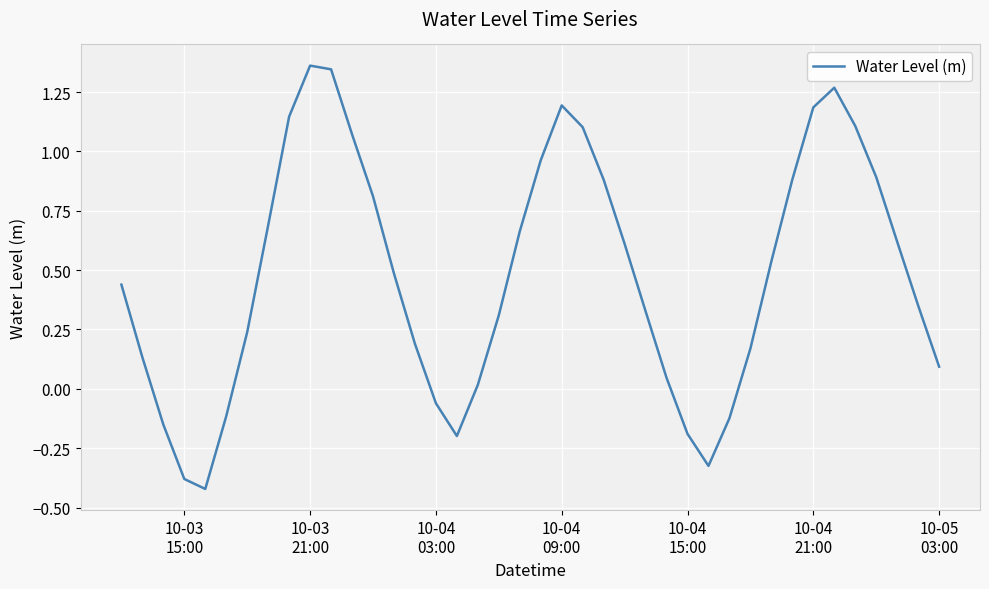

Does the chart have visible grid lines?

Yes